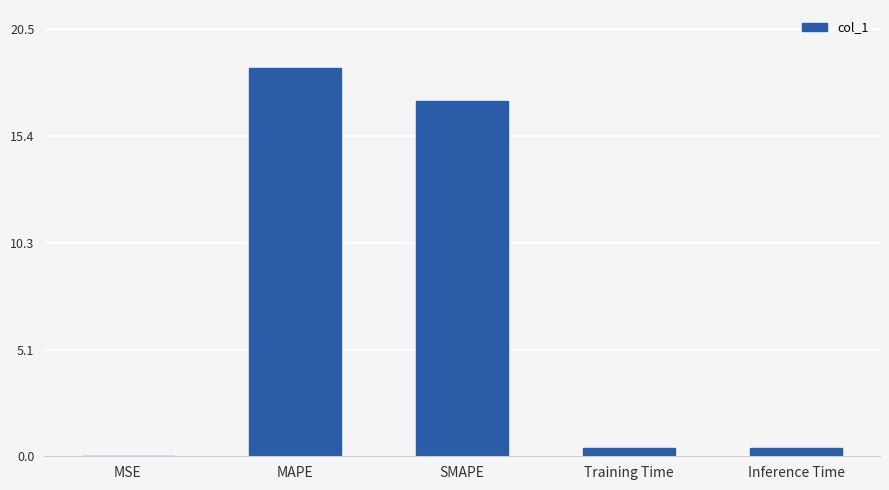

What is the sum of all values?

36.5